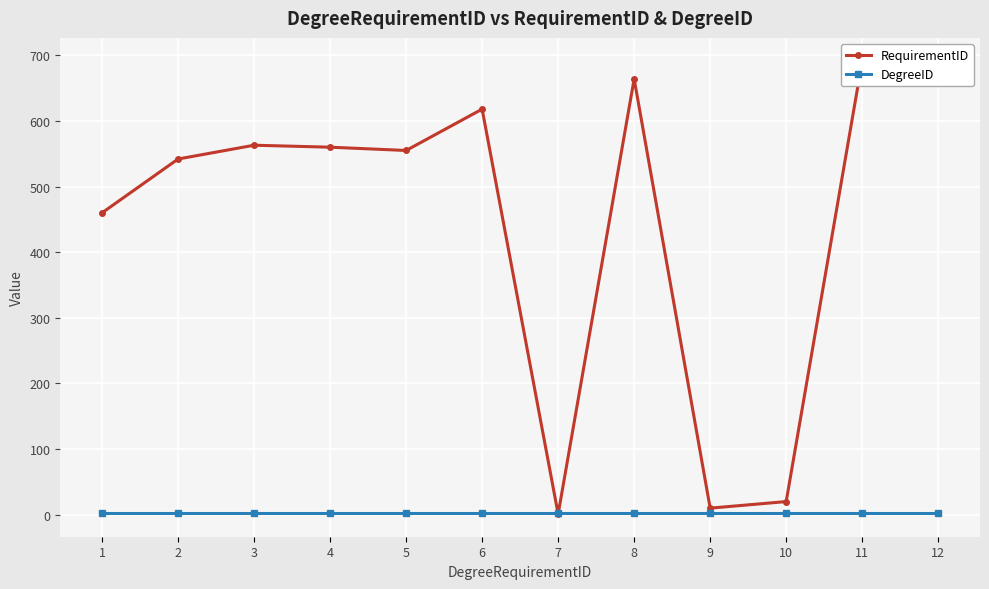

Rank the series by their average value, from lowest to highest.

DegreeID, RequirementID